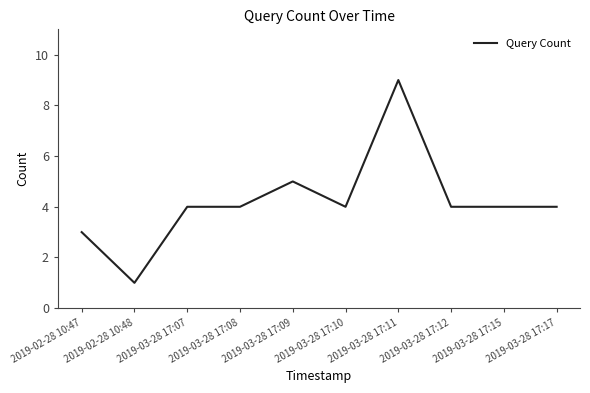

Which category has the lowest value across all series?

2019-02-28 10:48